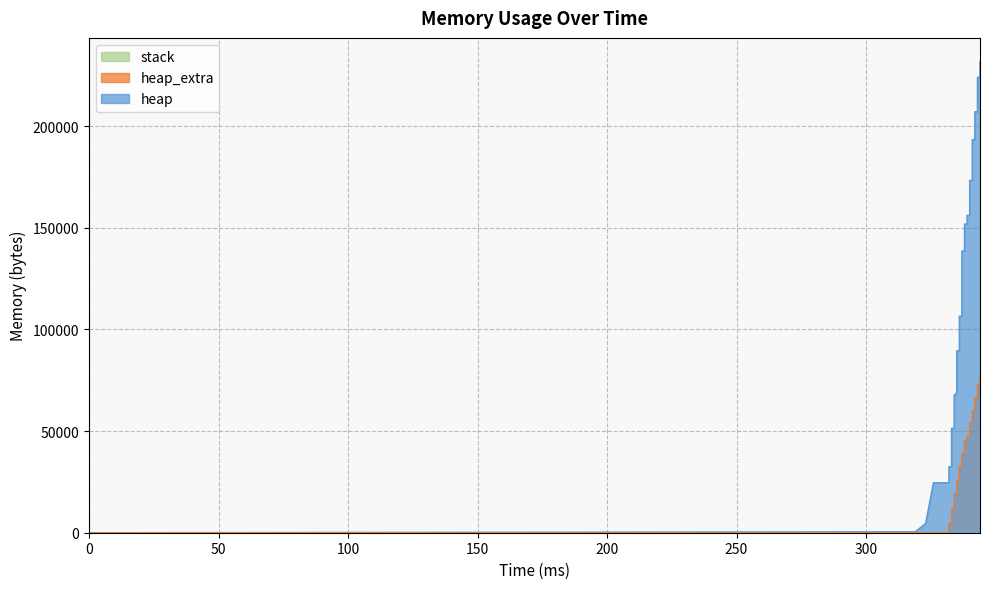

What is the difference between the maximum and minimum values in the heap_extra series?

77040